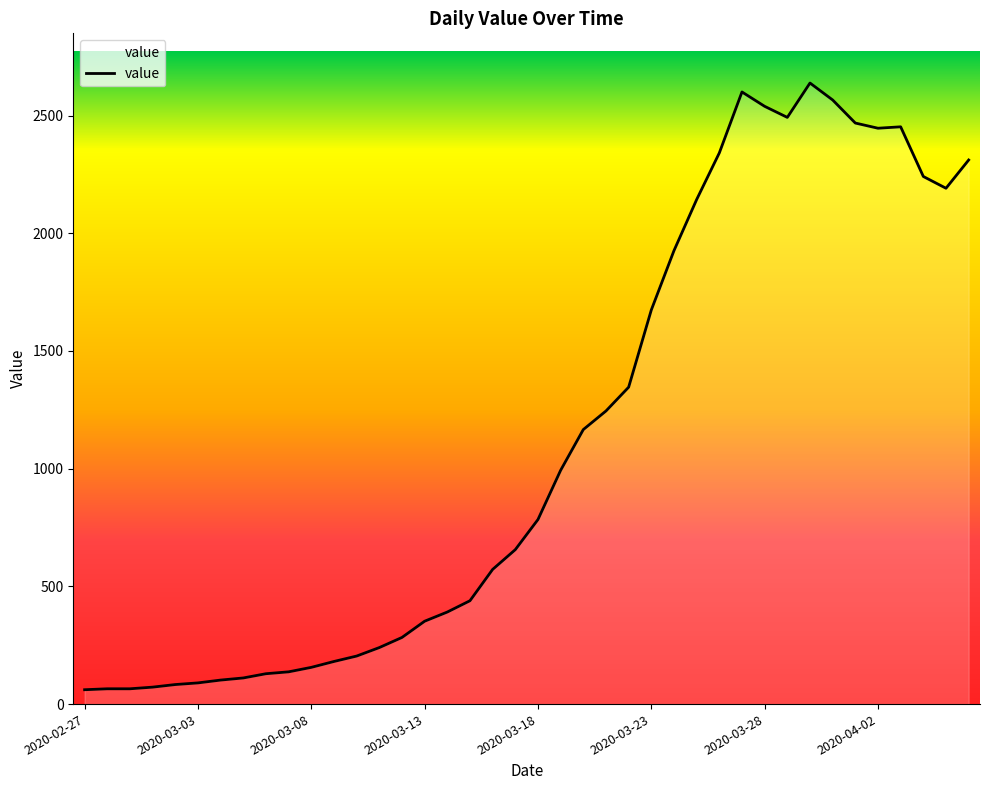

How many series are shown in this chart?

1